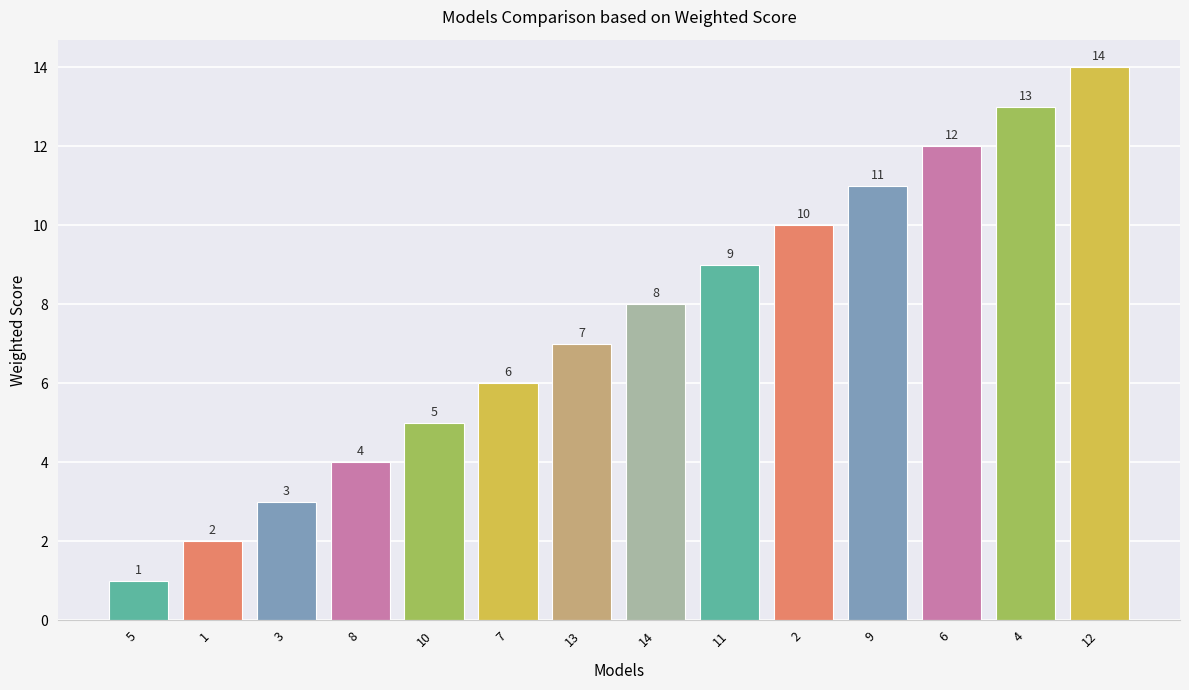

How many values are below 8?

7